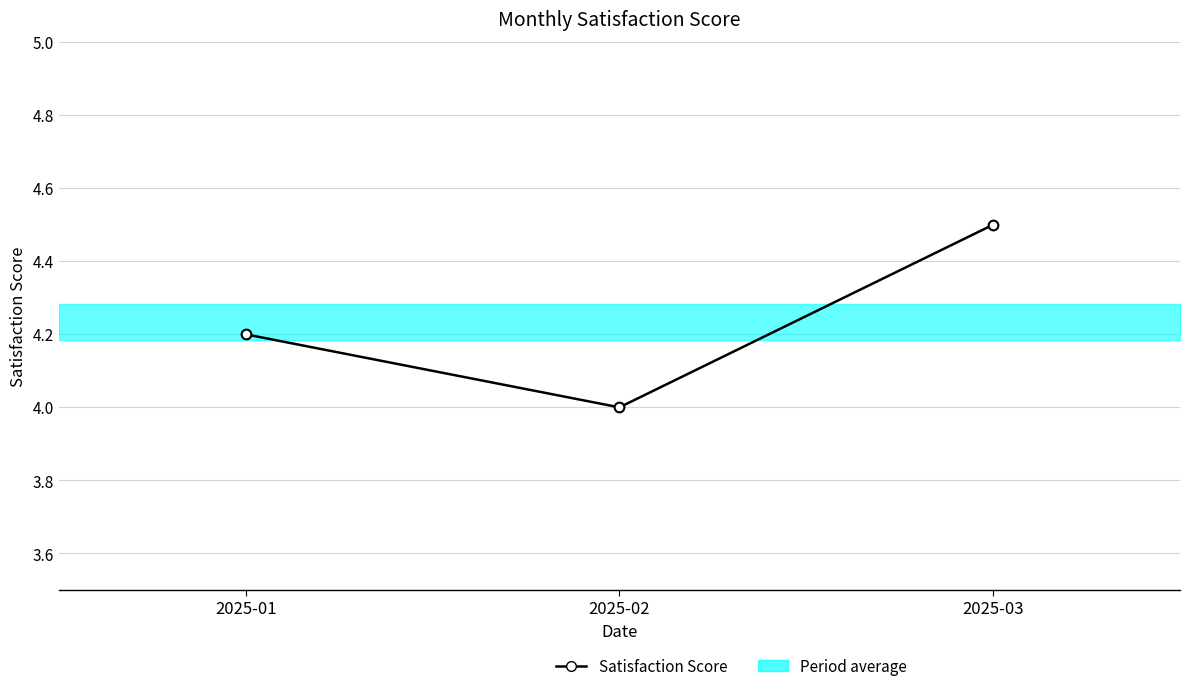

Reading right to left, what are all the values shown in this chart?

4.5	4.0	4.2